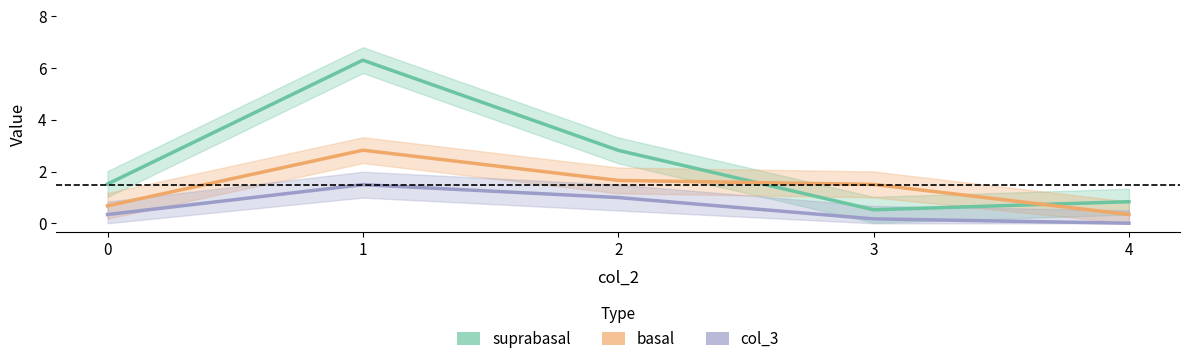

True or false: col_3 has a value of 1.3 at 2.

False